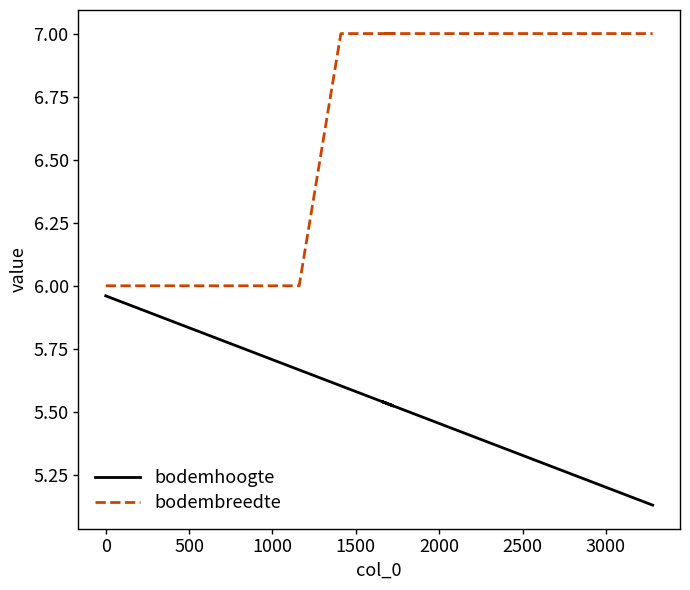

What are all the series names shown in the legend?

bodemhoogte, bodembreedte